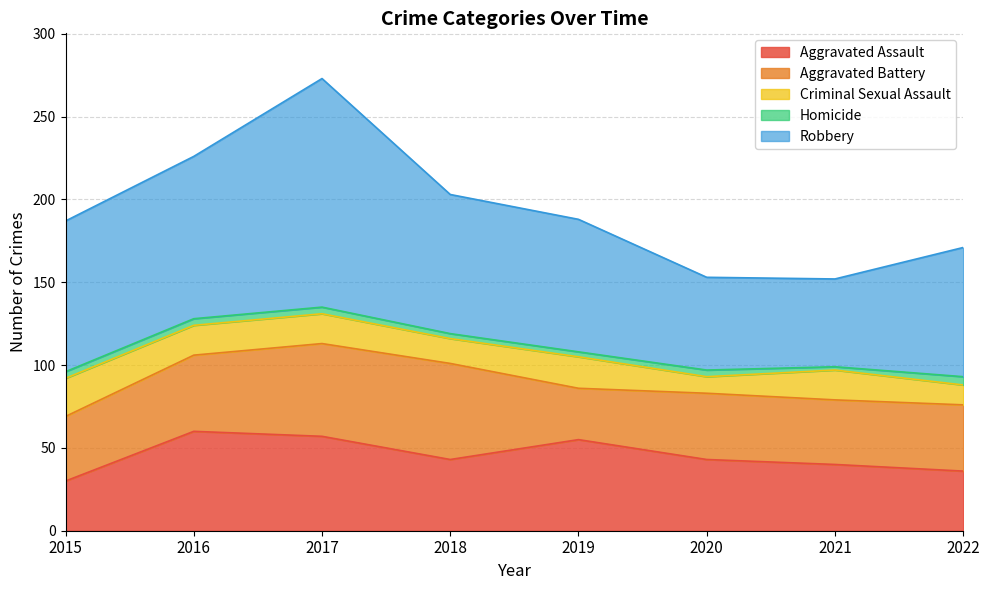

What is the value of the Criminal Sexual Assault point at the 7th from the left?

18